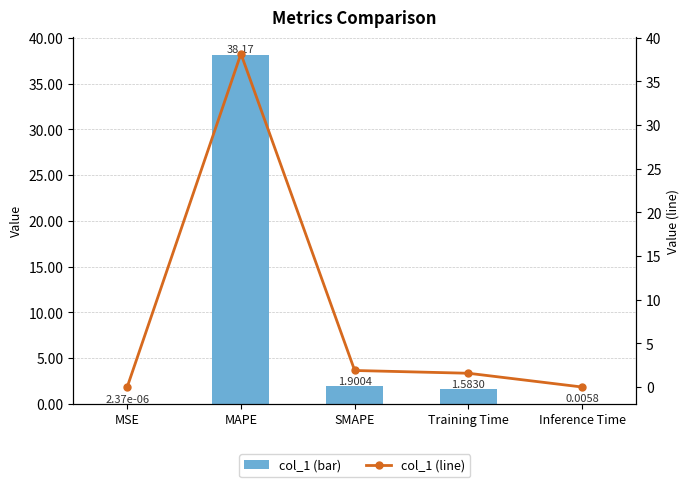

What is the sum of all col_1 values?

41.7